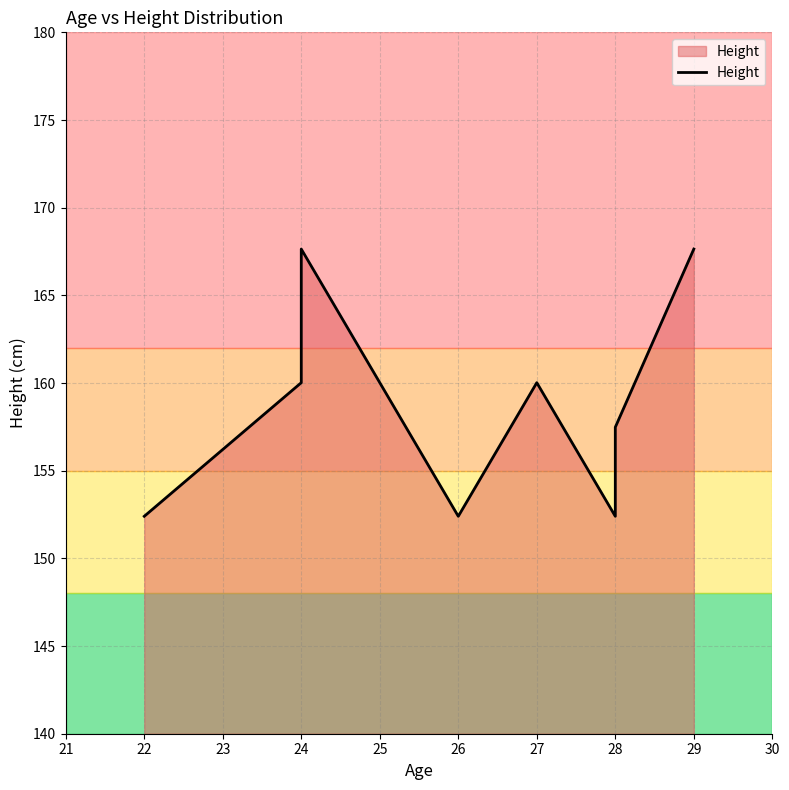

How many lines are shown in the chart?

1